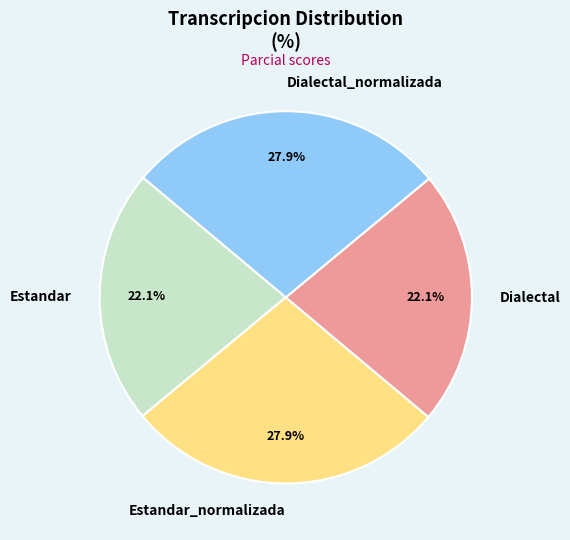

To the nearest percent, what is the difference between the largest and smallest slice percentages?

6%